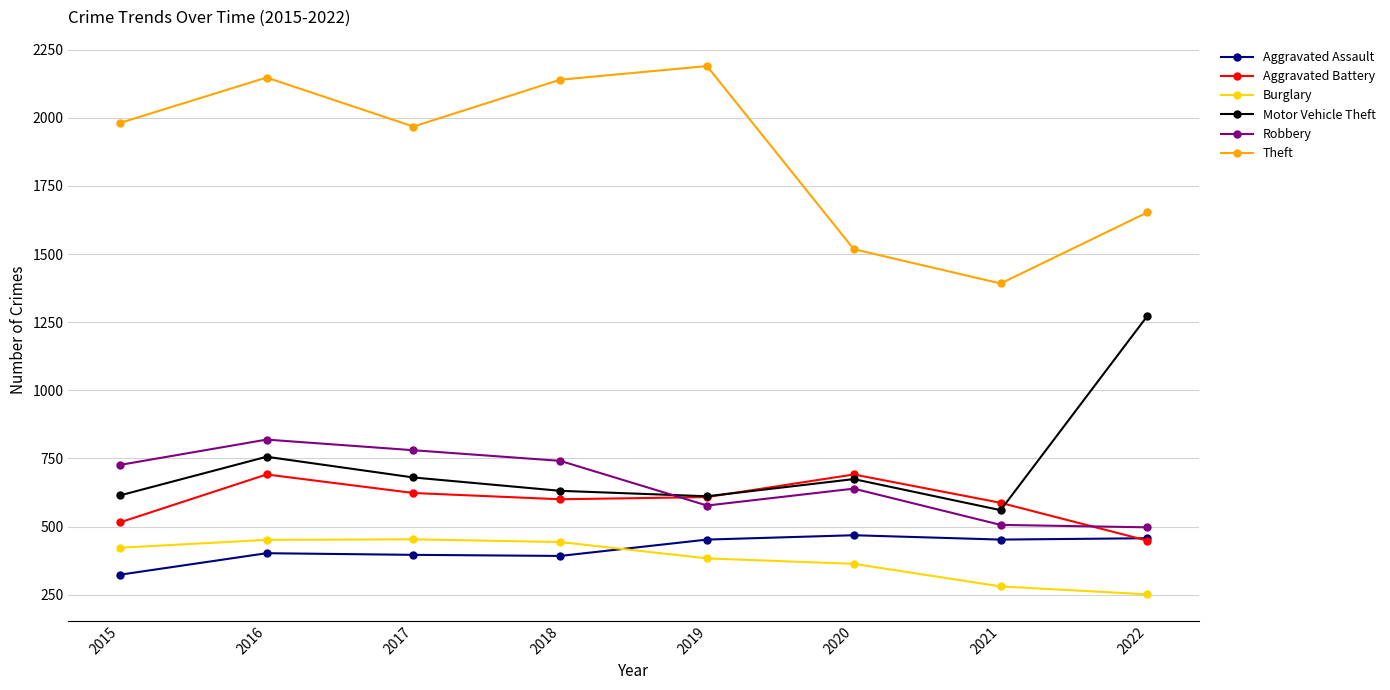

What is the minimum value shown in the chart?

251